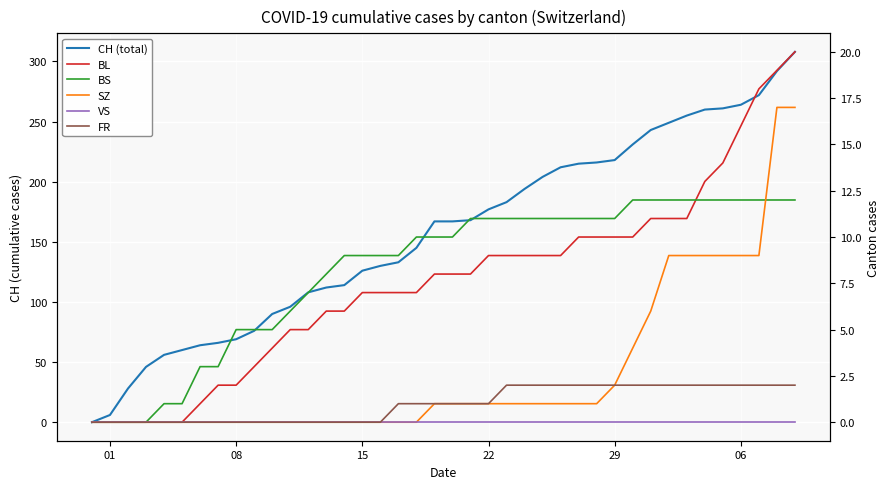

Which series has the largest range (max minus min)?

CH (total)